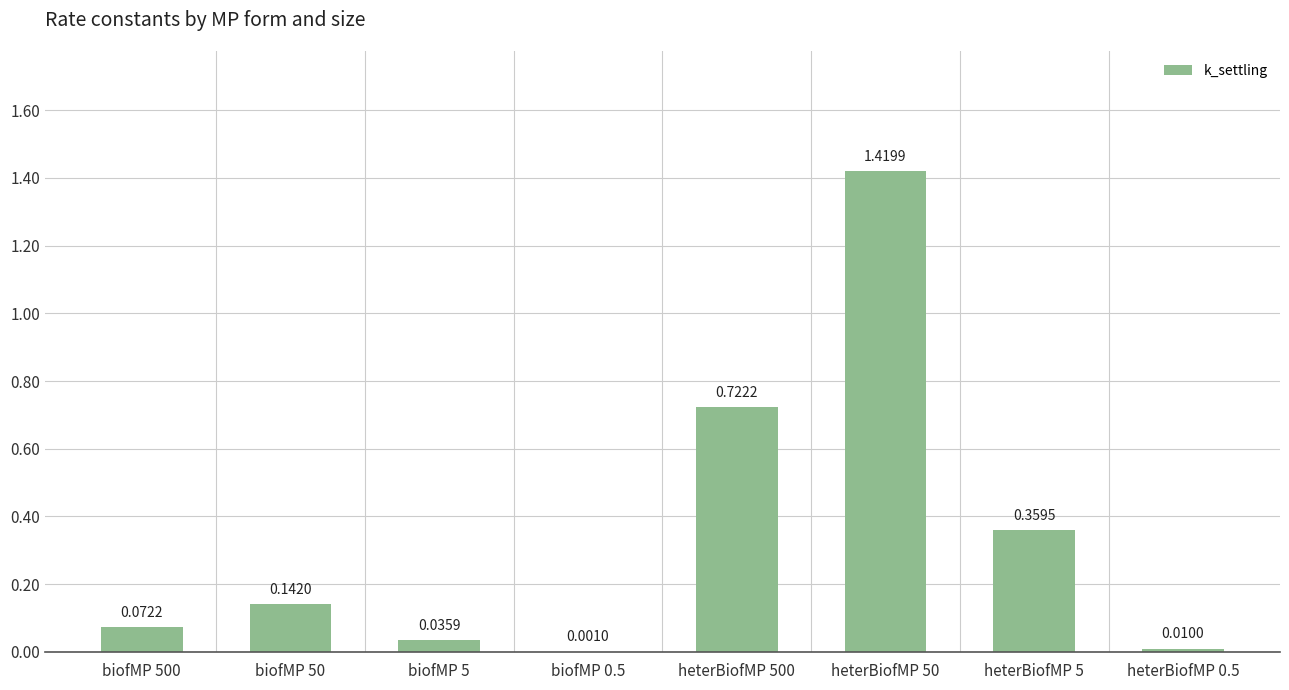

Count the number of categories in the chart.

8